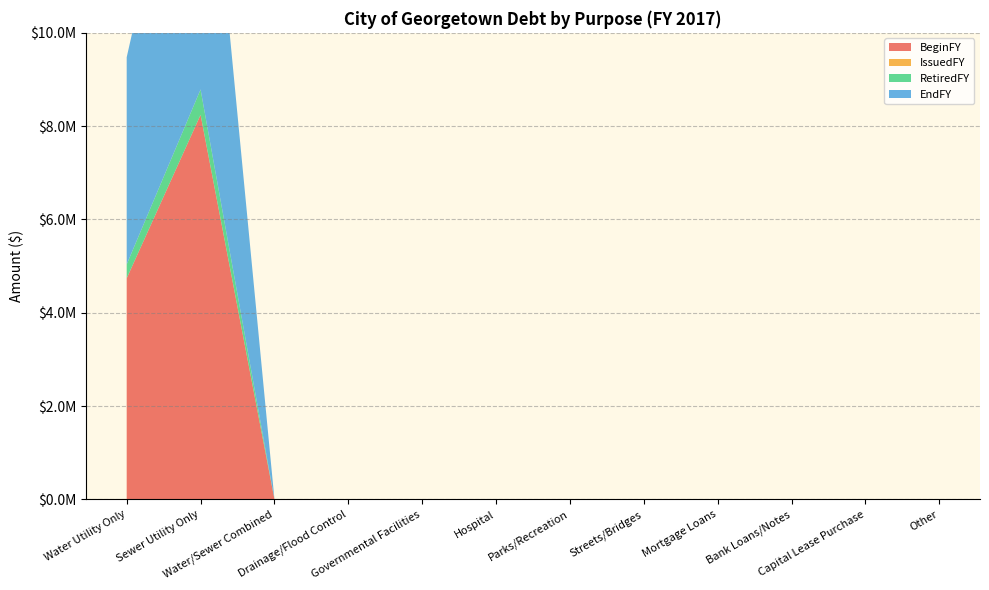

Reading right to left, transcribe all the data shown in this chart.

BeginFY: Other=0	Capital Lease Purchase=0	Bank Loans/Notes=0	Mortgage Loans=0	Streets/Bridges=0	Parks/Recreation=0	Hospital=0	Governmental Facilities=0	Drainage/Flood Control=0	Water/Sewer Combined=0	Sewer Utility Only=8242334	Water Utility Only=4738098
IssuedFY: Other=0	Capital Lease Purchase=0	Bank Loans/Notes=0	Mortgage Loans=0	Streets/Bridges=0	Parks/Recreation=0	Hospital=0	Governmental Facilities=0	Drainage/Flood Control=0	Water/Sewer Combined=0	Sewer Utility Only=0	Water Utility Only=0
RetiredFY: Other=0	Capital Lease Purchase=0	Bank Loans/Notes=0	Mortgage Loans=0	Streets/Bridges=0	Parks/Recreation=0	Hospital=0	Governmental Facilities=0	Drainage/Flood Control=0	Water/Sewer Combined=0	Sewer Utility Only=544746	Water Utility Only=297918
EndFY: Other=0	Capital Lease Purchase=0	Bank Loans/Notes=0	Mortgage Loans=0	Streets/Bridges=0	Parks/Recreation=0	Hospital=0	Governmental Facilities=0	Drainage/Flood Control=0	Water/Sewer Combined=0	Sewer Utility Only=7697588	Water Utility Only=4440180